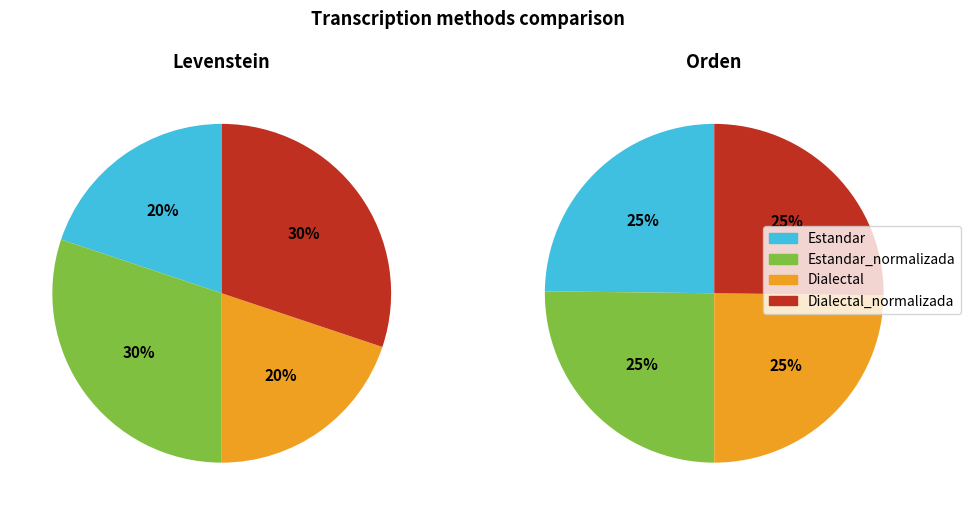

Is 3 the majority of the pie?

No